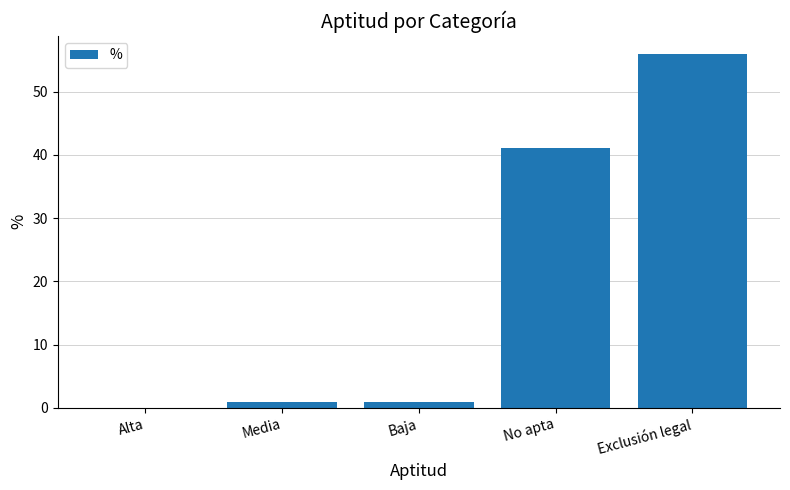

Are the bars horizontal?

No